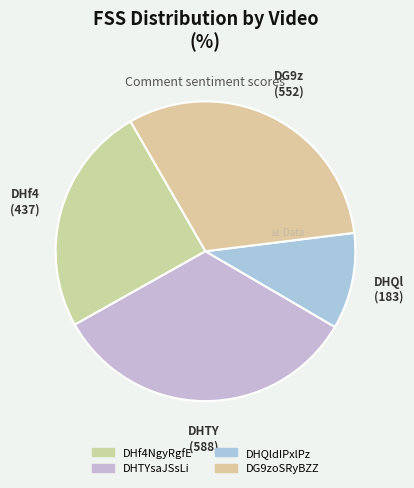

How many slices are in this pie chart?

4